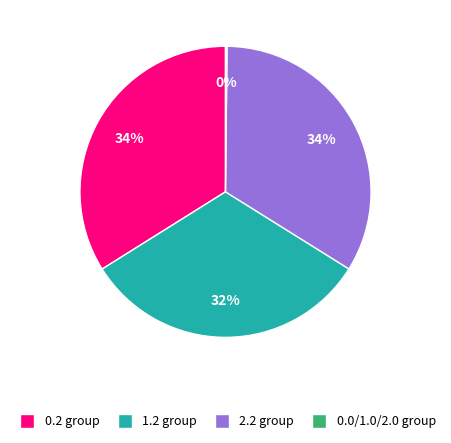

Is there any slice that represents more than half of the pie?

No